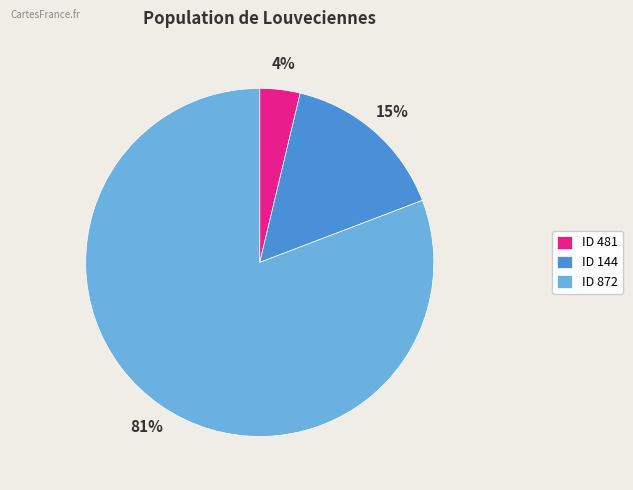

Which slice is the largest?

ID 872